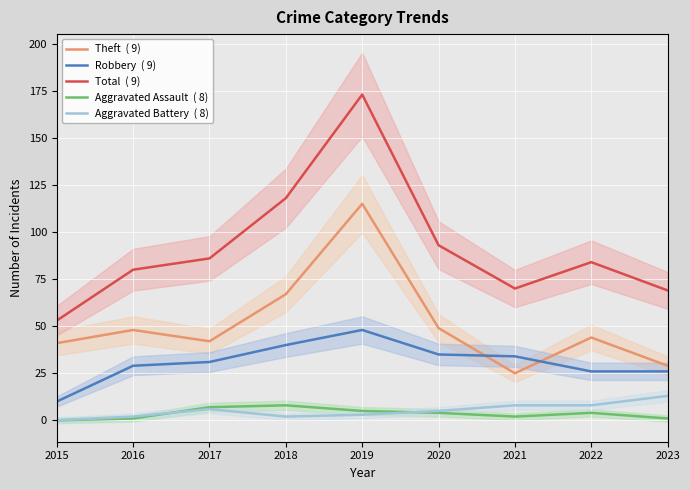

How many values in the Robbery series exceed 31?

4